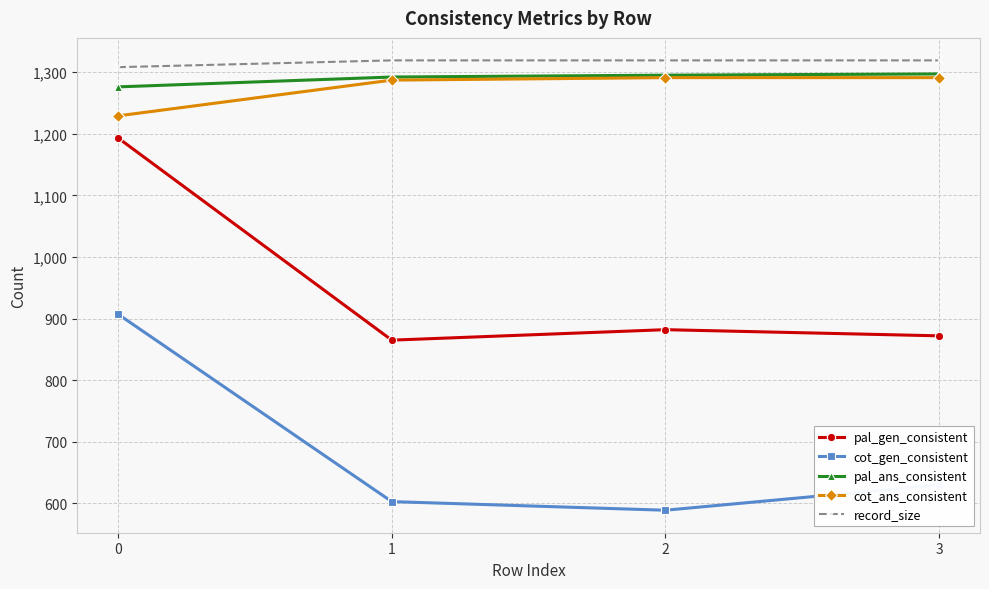

How many categories are shown in the chart?

4